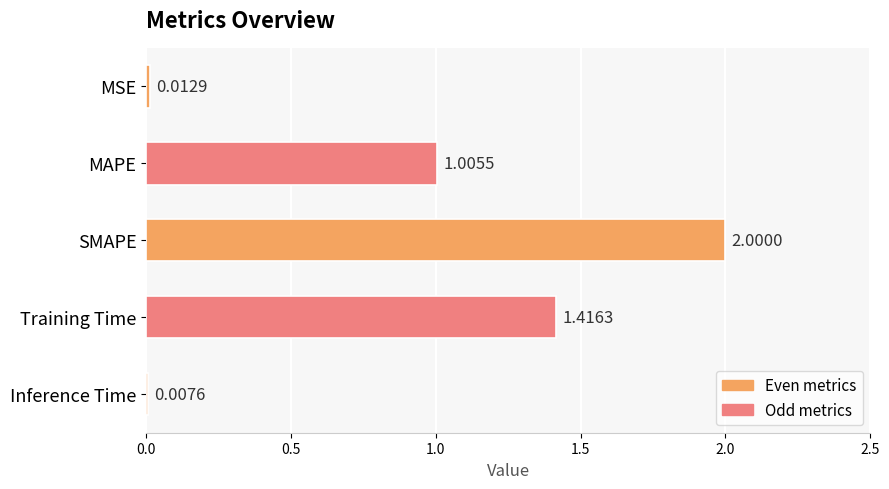

How many values are below 1?

2